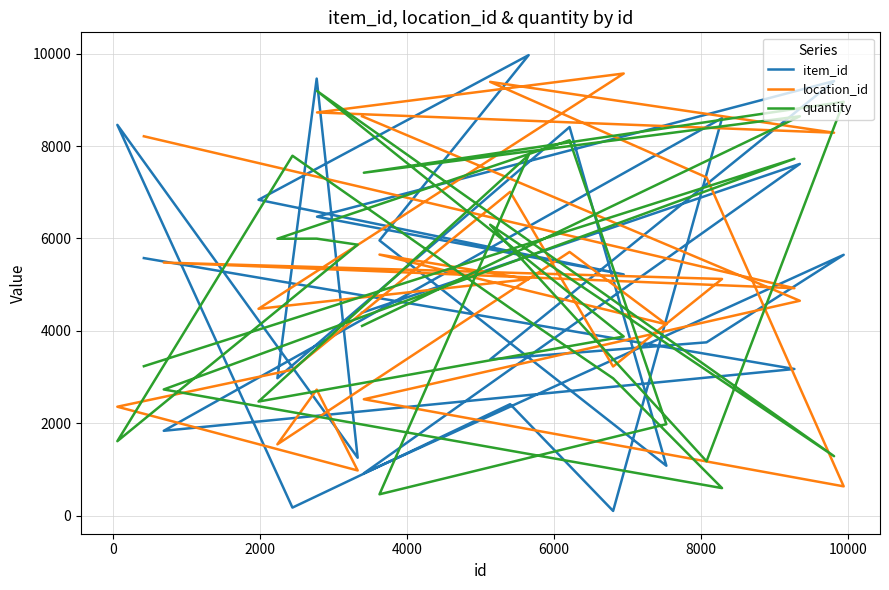

Is this an area chart (filled region under the line)?

No